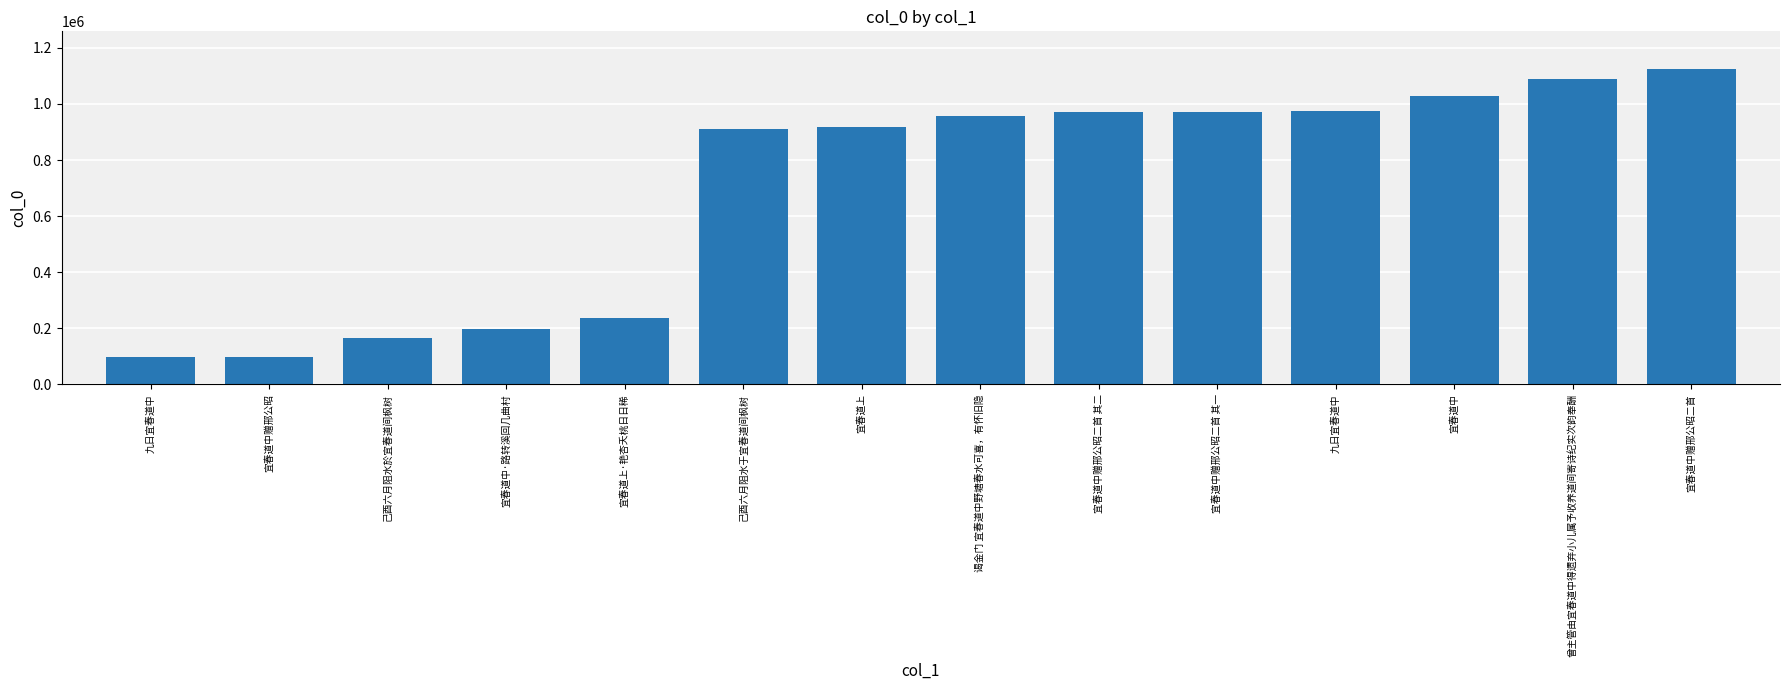

Rank the categories by value from highest to lowest.

宜春道中赠邢公昭二首, 曾主管由宜春道中得遗弃小儿属予收养道间寄诗纪实次韵奉酬, 宜春道中, 九日宜春道中, 宜春道中赠邢公昭二首 其一, 宜春道中赠邢公昭二首 其二, 谒金门 宜春道中野塘春水可喜，有怀旧隐, 宜春道上, 己酉六月阻水于宜春道间枫树, 宜春道上·艳杏夭桃日日稀, 宜春道中·路转溪回几曲村, 己酉六月阻水於宜春道间枫树, 宜春道中赠邢公昭, 九日宜春道中